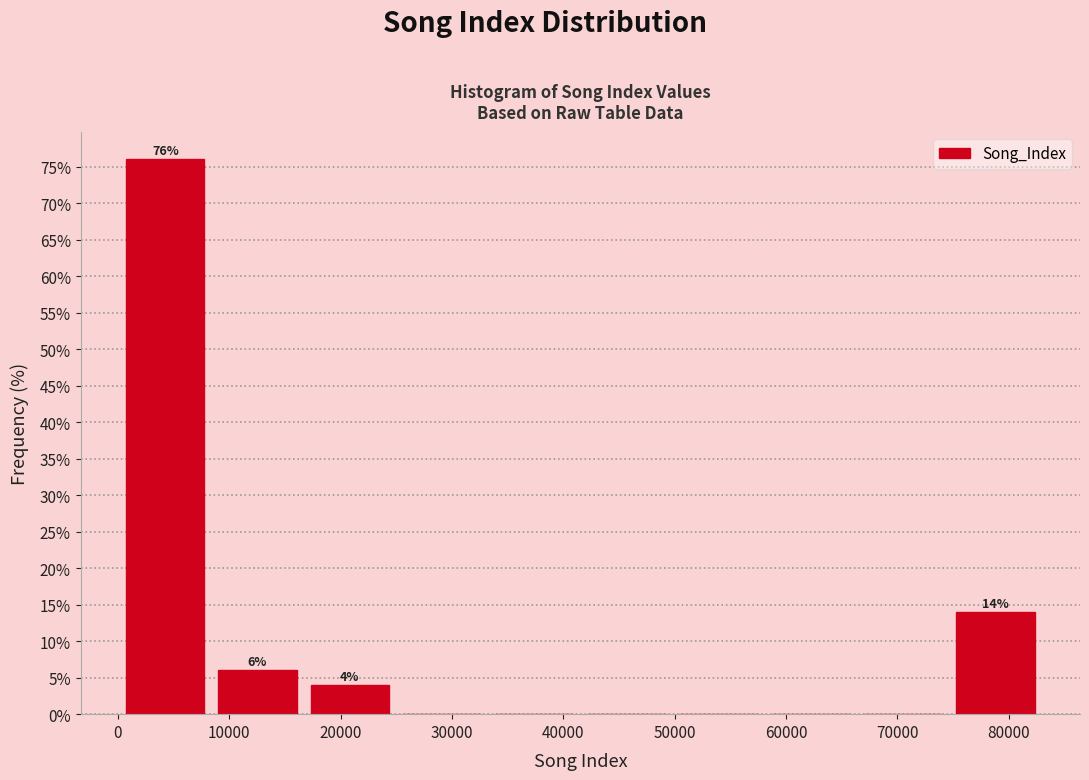

Over which range of the x-axis is the bar tallest?

0 to 8000